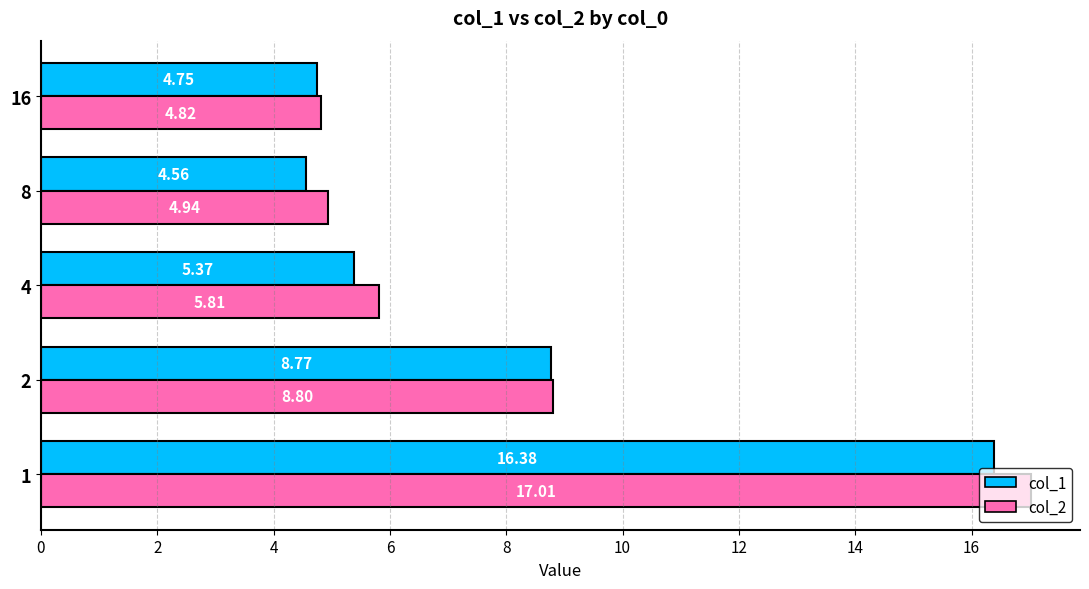

Where is col_1 nearest to the value 10?

2